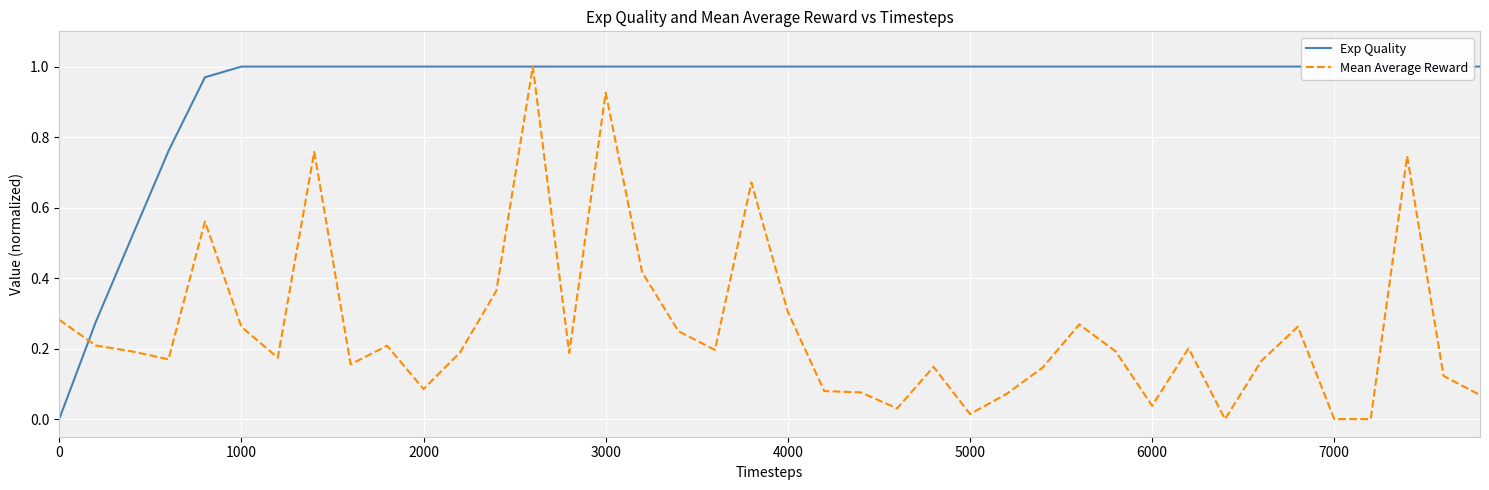

The value of Mean Average Reward at 26 is 0.0. True or false?

False